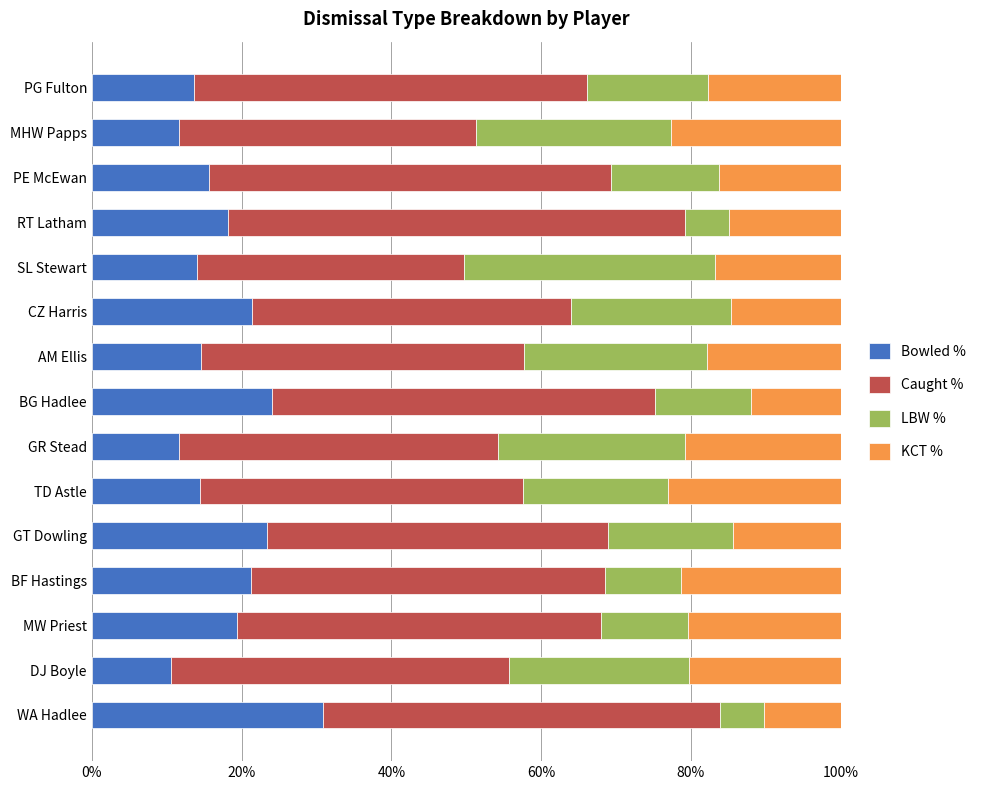

Is it true that Bowled % equals 20.9 at SL Stewart?

False